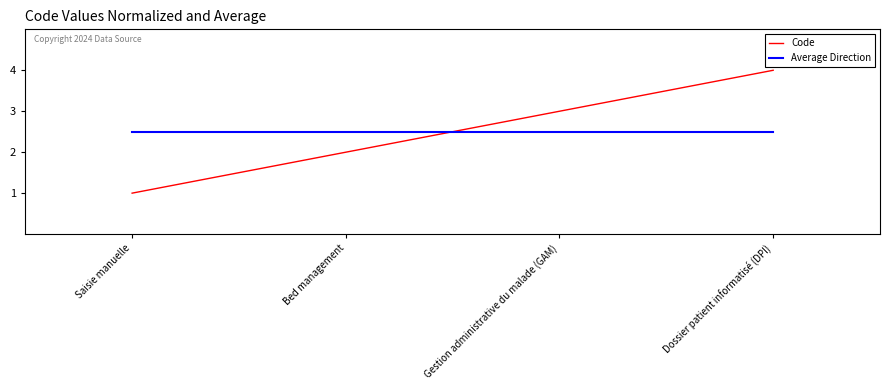

How many intersections are there between Code and Average Direction?

1